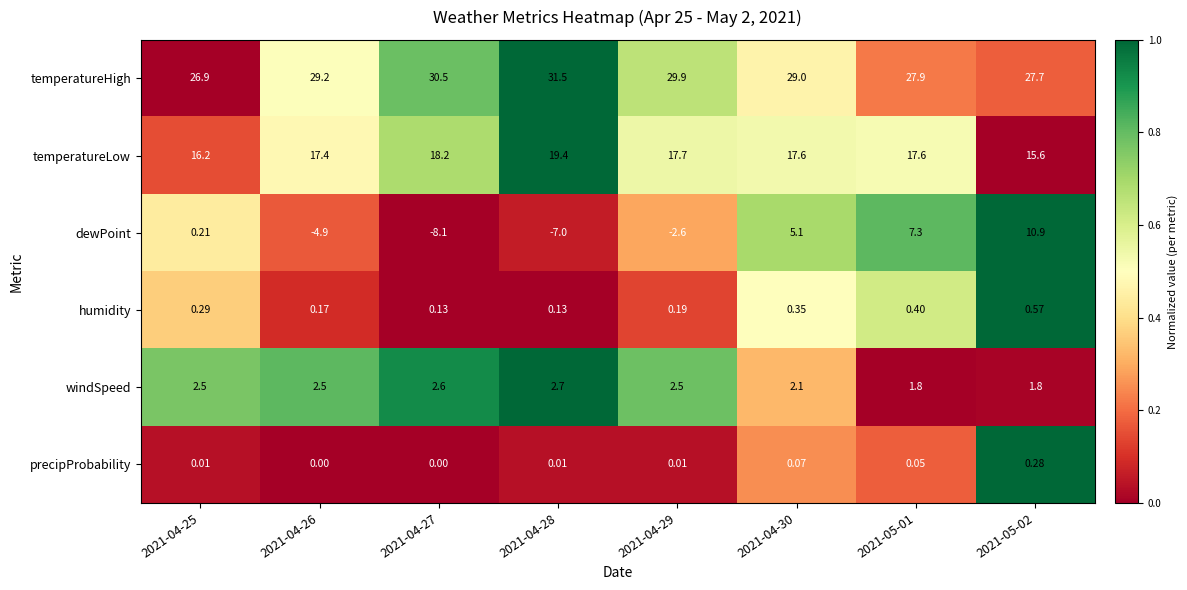

Which series has the largest total across all categories?

temperatureHigh